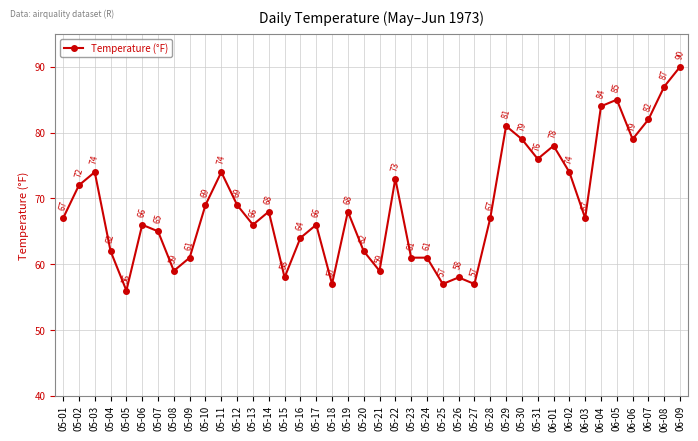

Which has a higher value, 05-09 or 05-14?

05-14